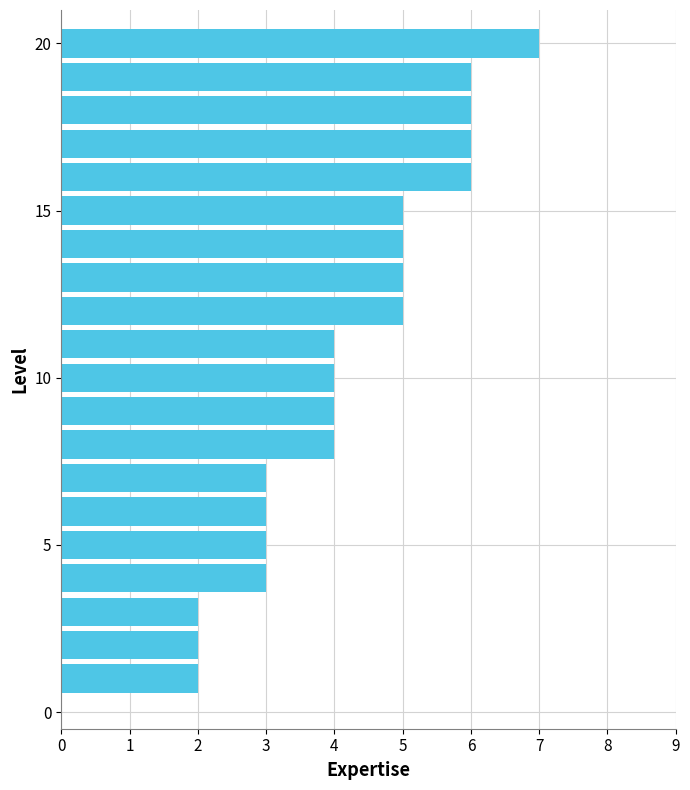

What is the difference between the maximum and minimum values?

5